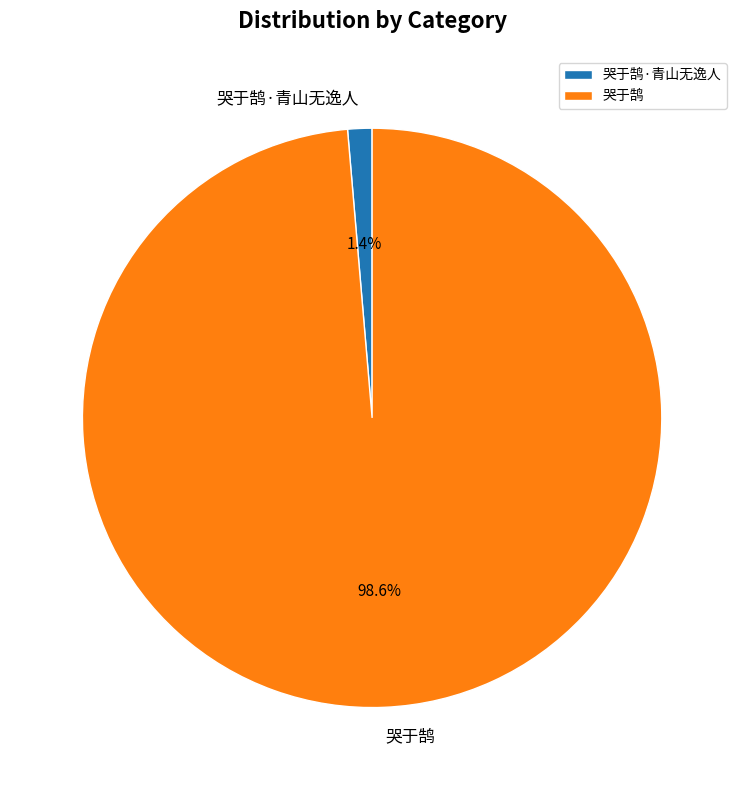

To the nearest percent, what percentage of the pie is 哭于鹄·青山无逸人?

1%